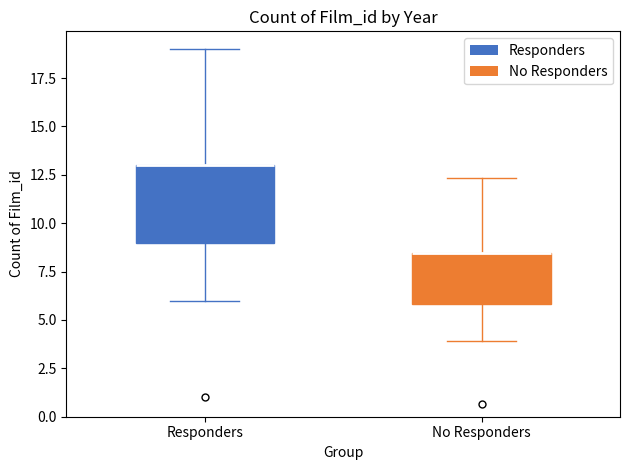

Reading left to right, transcribe this box plot: for each box, give where its median line is, the range the box spans, and where its two whiskers end, as read against the y-axis. The values are not printed on the chart, so give them approximately, as read against the axis.

Responders: median 13.0 (drawn on the box's upper edge), box 9.0 to 13.0, whiskers 6.0 to 19.0
No Responders: median 8.5 (drawn on the box's upper edge), box 6.0 to 8.5, whiskers 4.0 to 12.5